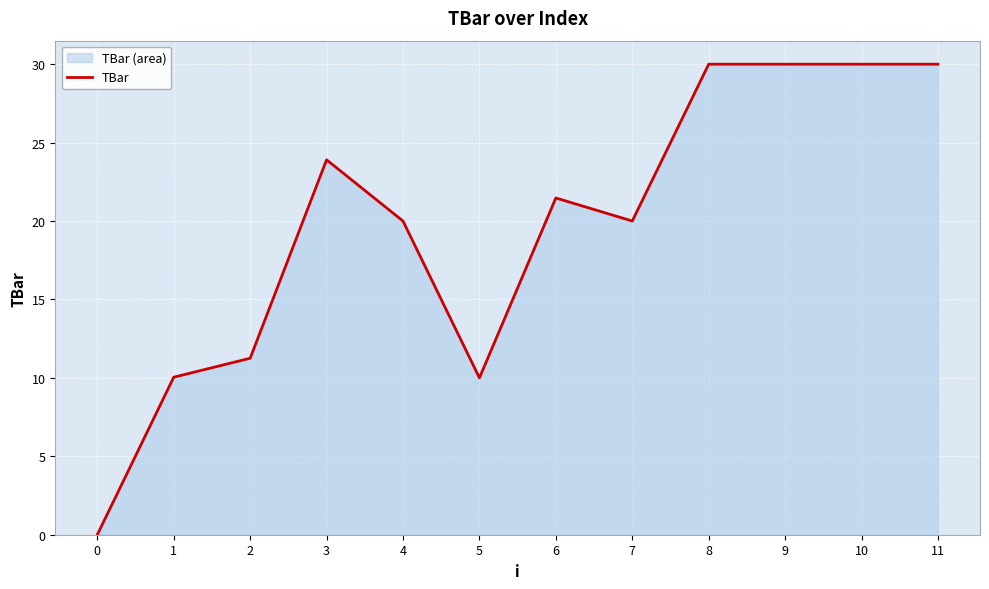

Reading right to left, extract all data points from this chart.

30.0	30.0	30.0	30.0	20.0	21.5	10.0	20.0	23.9	11.3	10.0	0.0